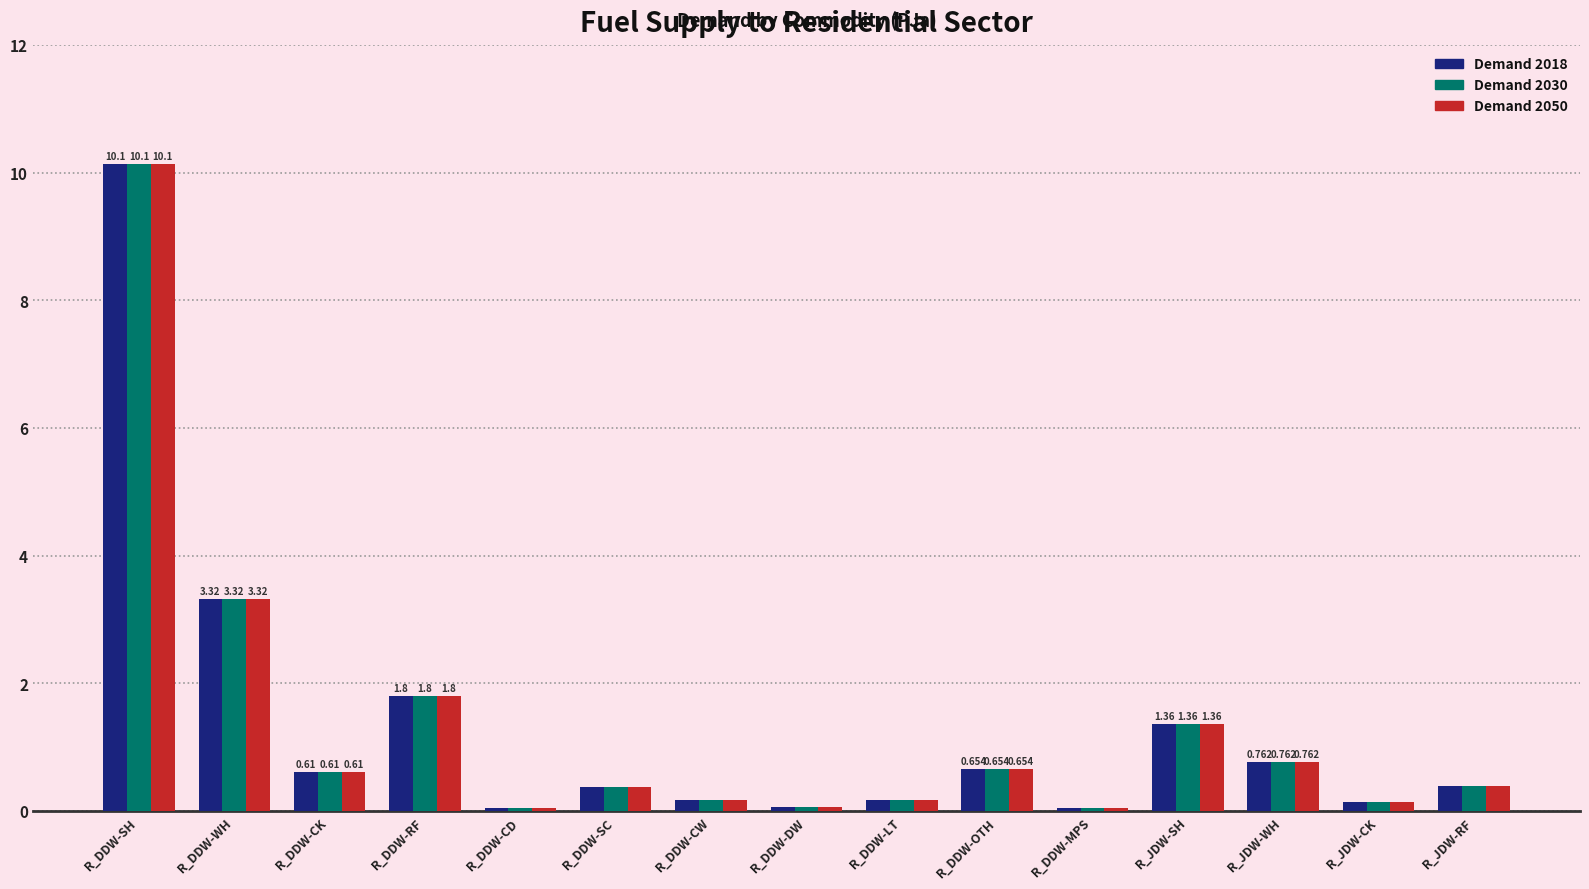

At which label is Demand 2030 closest to 5?

R_DDW-WH